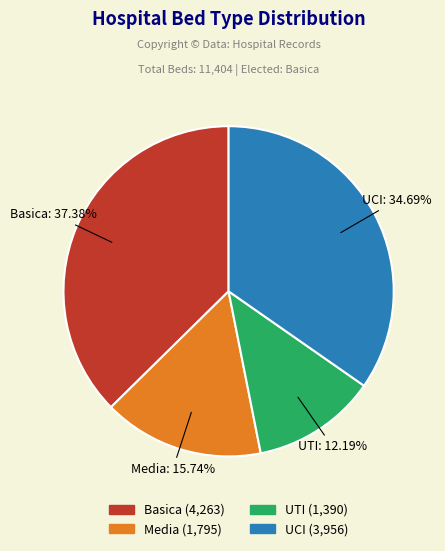

The Basica slice represents 37% of the pie. True or false?

True